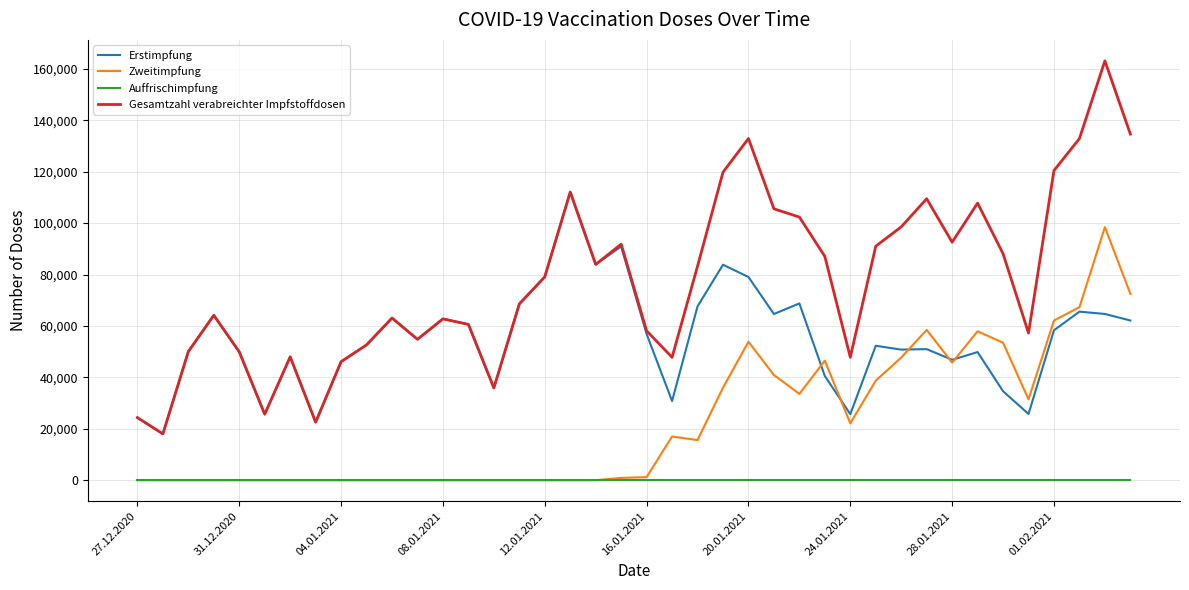

List the series in order of their overall mean, lowest first.

Auffrischimpfung, Zweitimpfung, Erstimpfung, Gesamtzahl verabreichter Impfstoffdosen